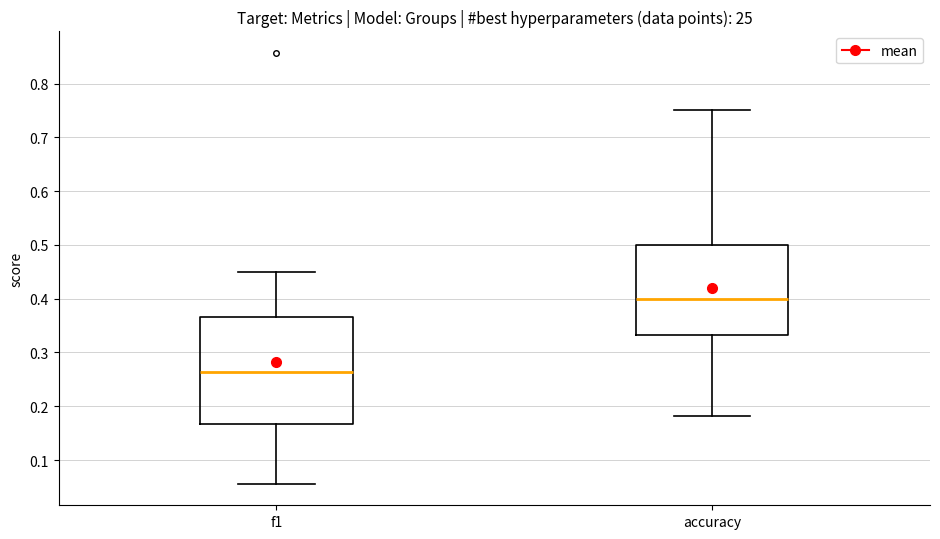

Where is the lower edge of the box for accuracy on the y-axis? The values are not printed on the chart, so give them approximately, as read against the axis.

0.33